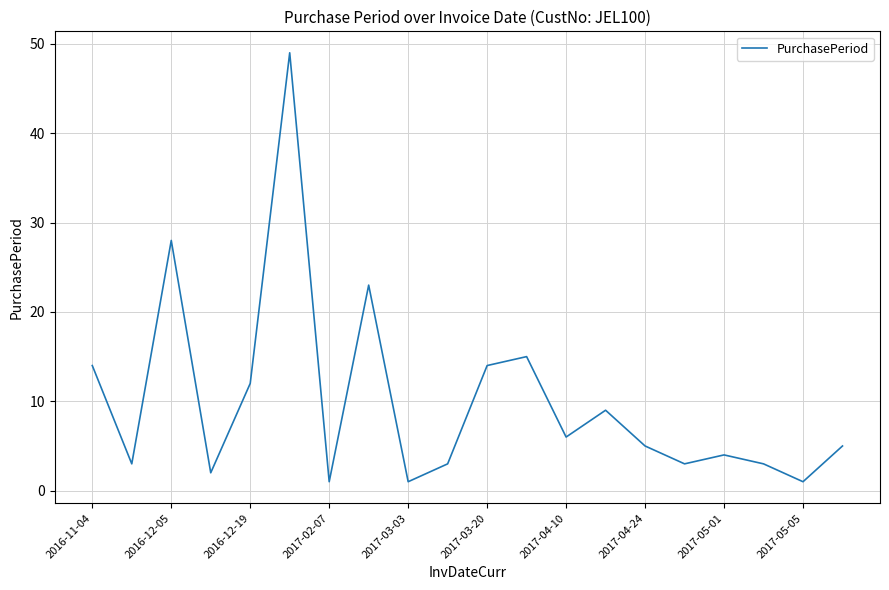

What is the maximum value shown in the chart?

49